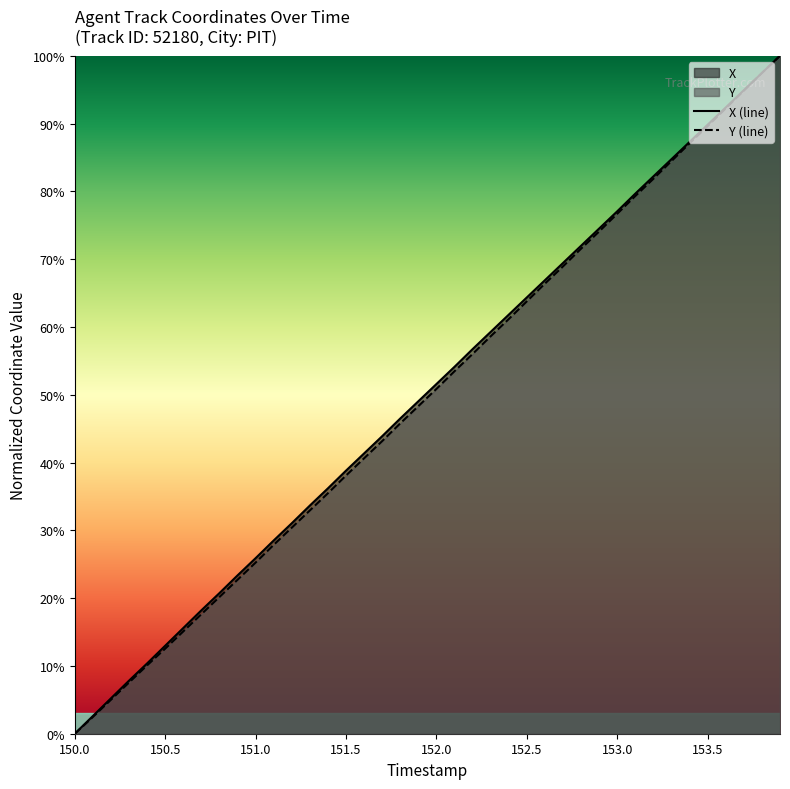

What is the highest value of the Y series?

100.0